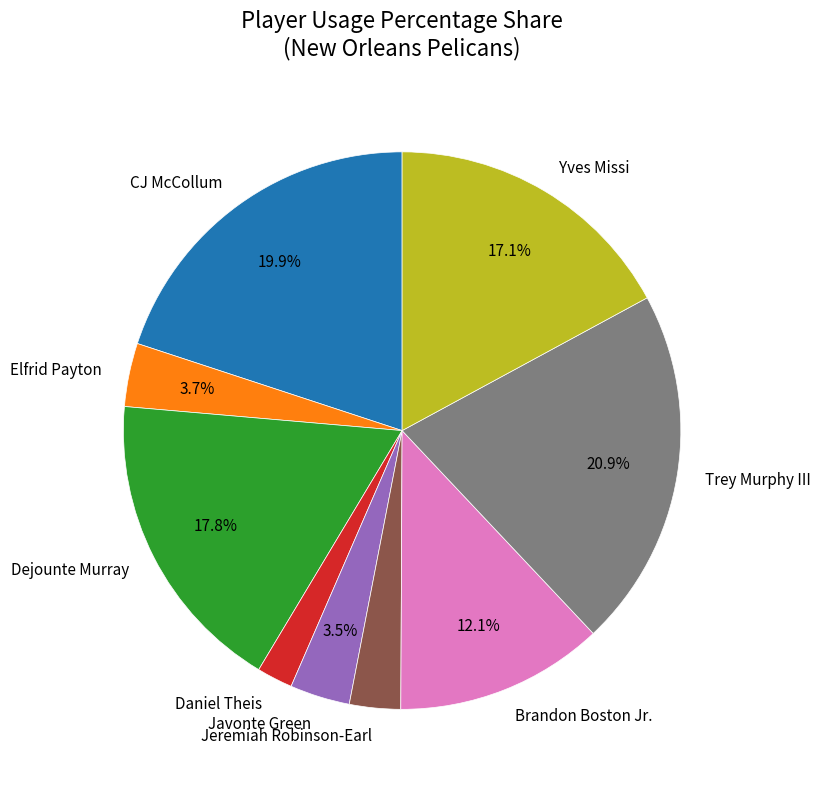

To the nearest percent, what portion does Trey Murphy III represent?

21%